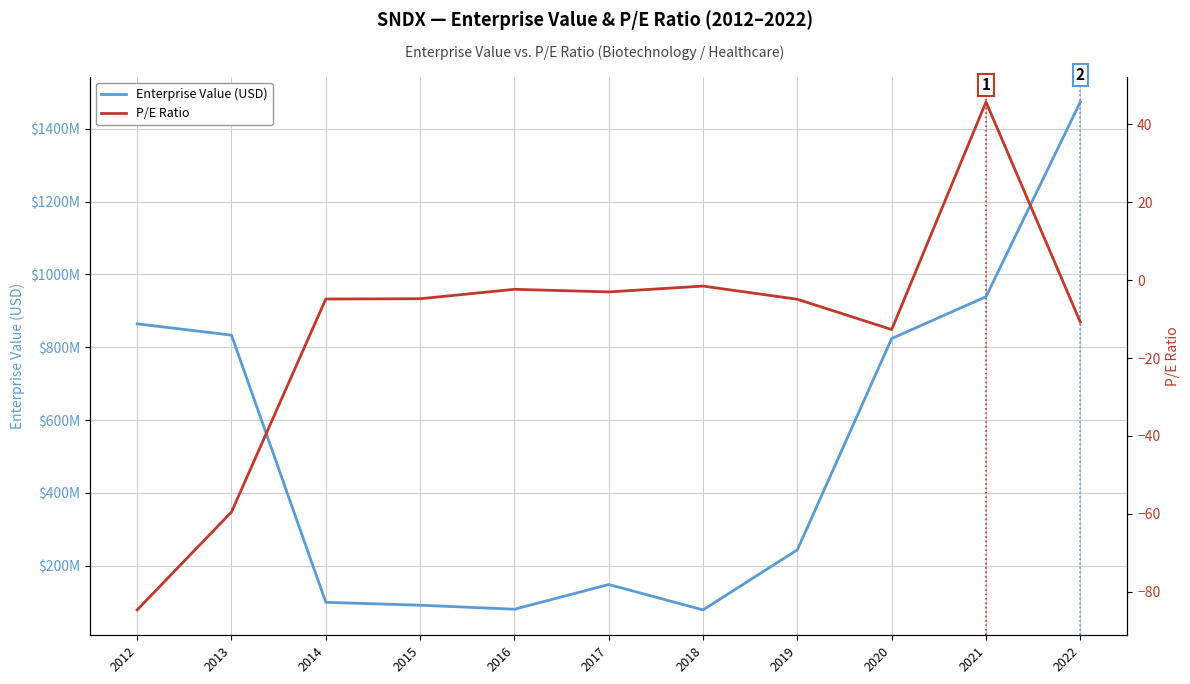

What is the maximum value for Enterprise Value (USD)?

1473170057.7